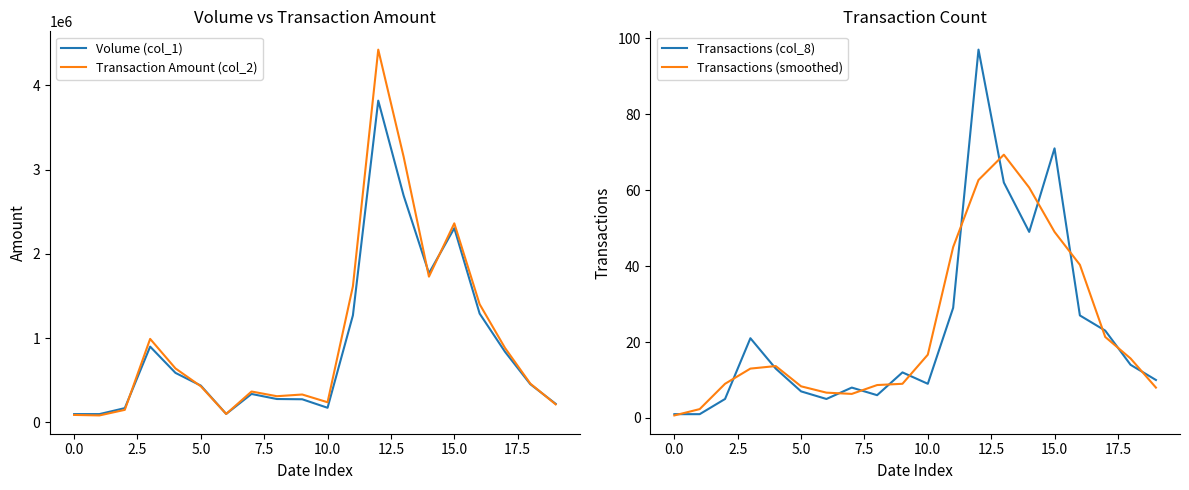

Reading left to right, extract all data points from this chart.

Volume (col_1): 99000.0	99000.0	170000.0	900000.0	588000.0	437000.0	101000.0	338000.0	278000.0	275000.0	174000.0	1271000.0	3820000.0	2694000.0	1771000.0	2306000.0	1292000.0	839000.0	454000.0	221000.0
Transaction Amount (col_2): 89100.0	83160.0	149420.0	991720.0	640810.0	429050.0	100950.0	367080.0	311260.0	331550.0	239690.0	1616250.0	4425310.0	3155580.0	1730690.0	2363290.0	1403310.0	884430.0	460930.0	214590.0
Transactions (col_8): 1.0	1.0	5.0	21.0	13.0	7.0	5.0	8.0	6.0	12.0	9.0	29.0	97.0	62.0	49.0	71.0	27.0	23.0	14.0	10.0
Transactions (smoothed): 0.7	2.3	9.0	13.0	13.7	8.3	6.7	6.3	8.7	9.0	16.7	45.0	62.7	69.3	60.7	49.0	40.3	21.3	15.7	8.0